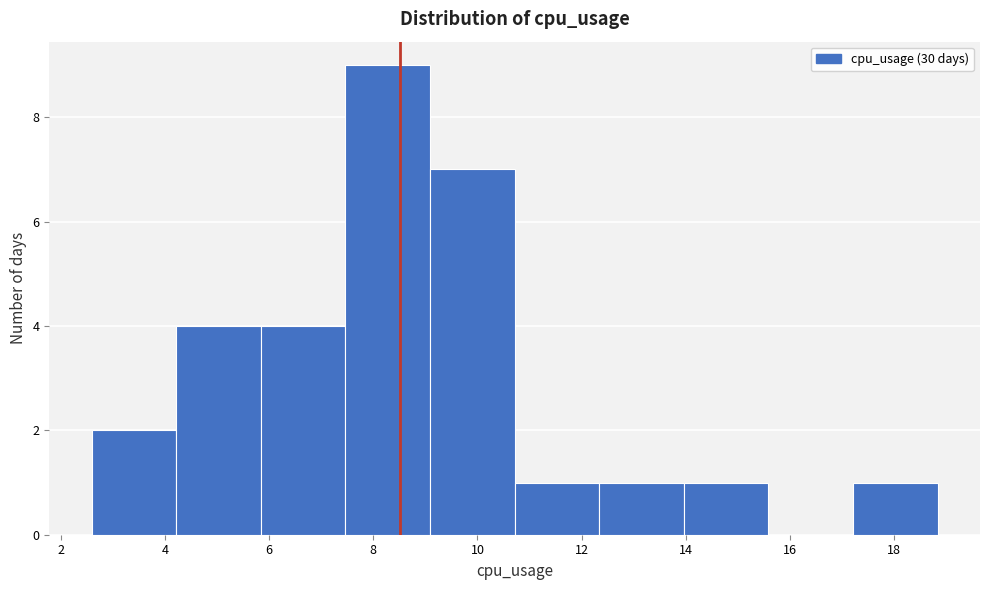

What is the height of the bar covering 7.4 to 9.0 on the x-axis? Neither the bar edges nor the heights are printed on the chart, so give them approximately, as read against the axes.

9